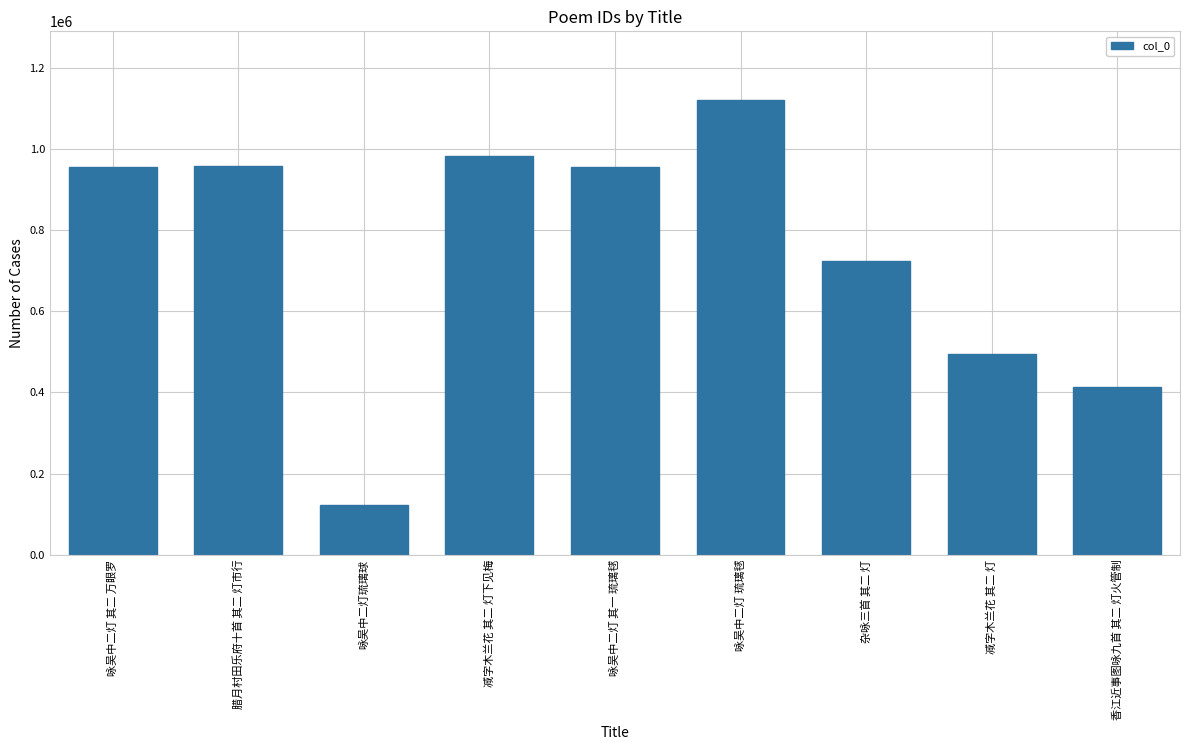

What is the label of the 3rd bar from the left?

咏吴中二灯琉璃球